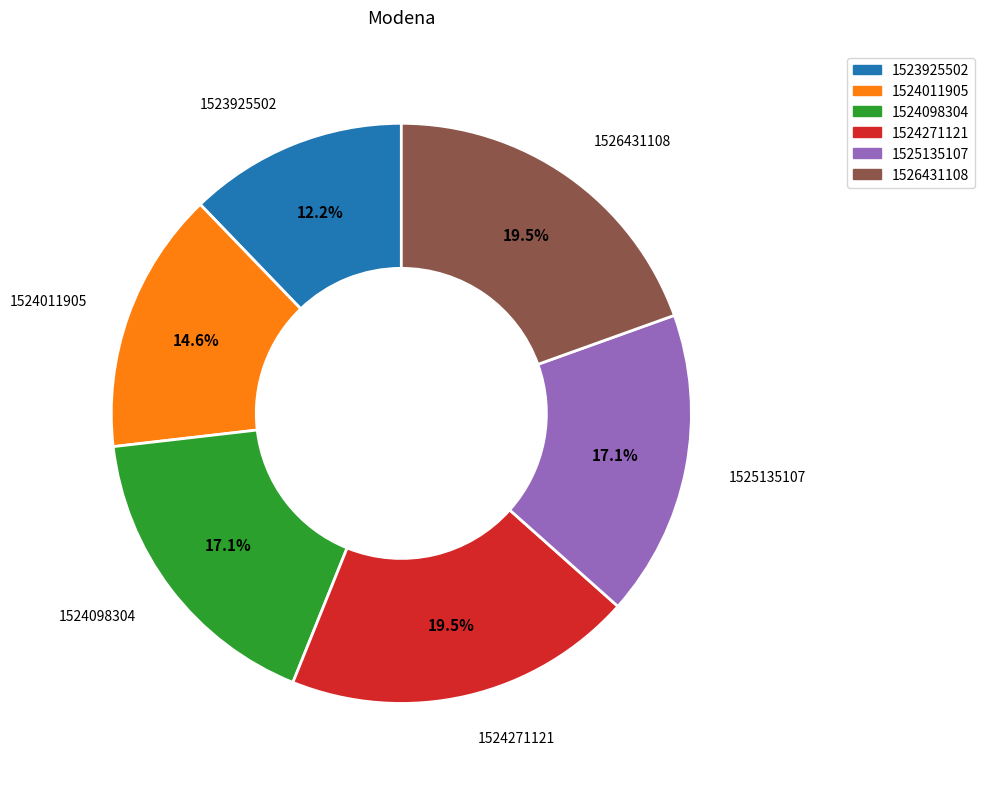

Which slice is the smallest?

1523925502